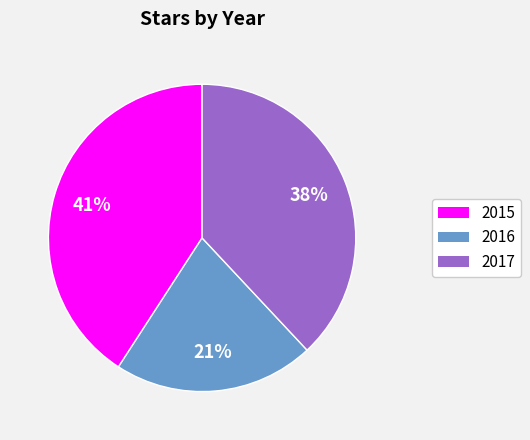

Does any single category account for the majority?

No